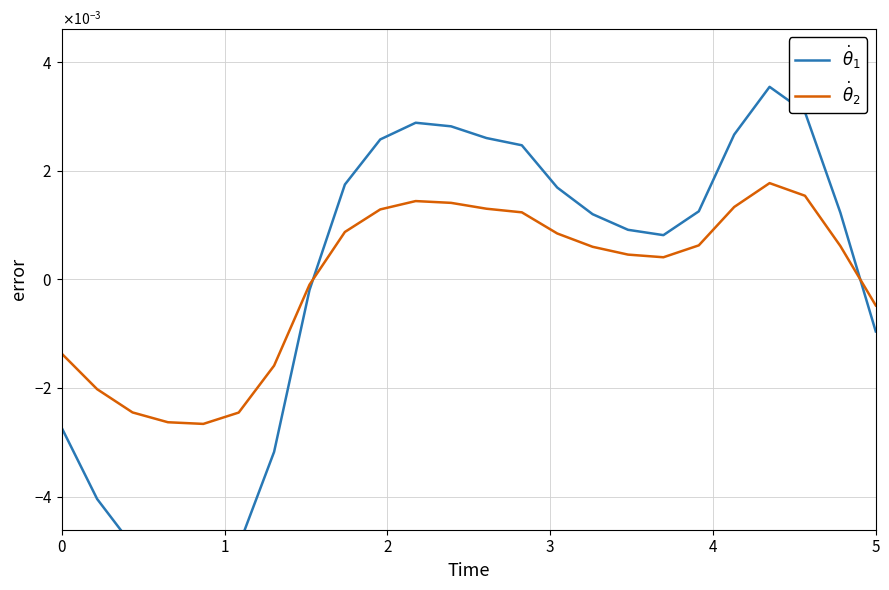

The $\dot{\theta}_2$ series shows 0.0 at 22. True or false?

False